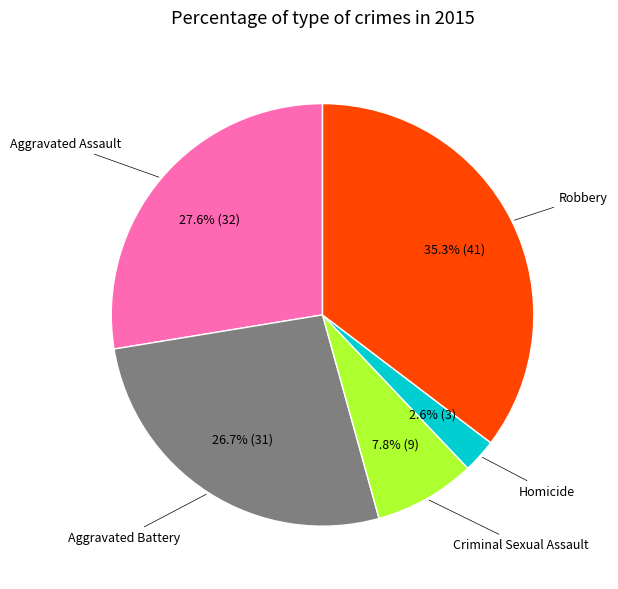

Does any single category account for the majority?

No